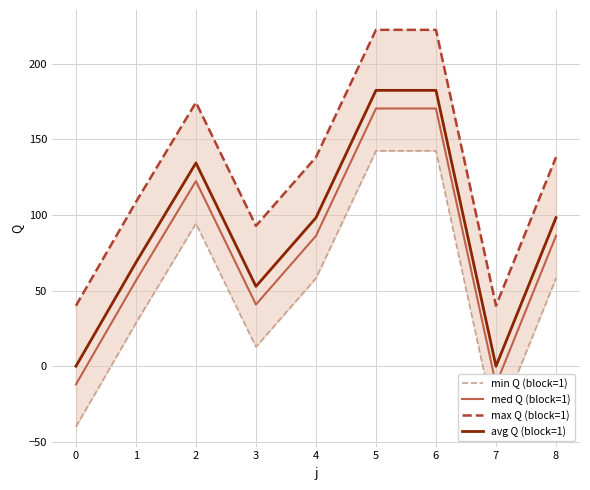

The value of avg Q (block=1) at 0 is 0.0. True or false?

True